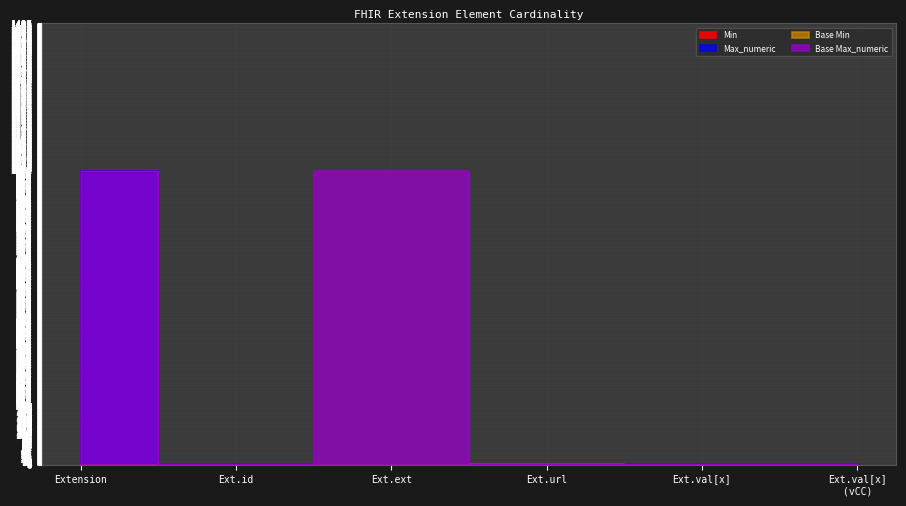

True or false: Base Min and Min cross at least once.

False